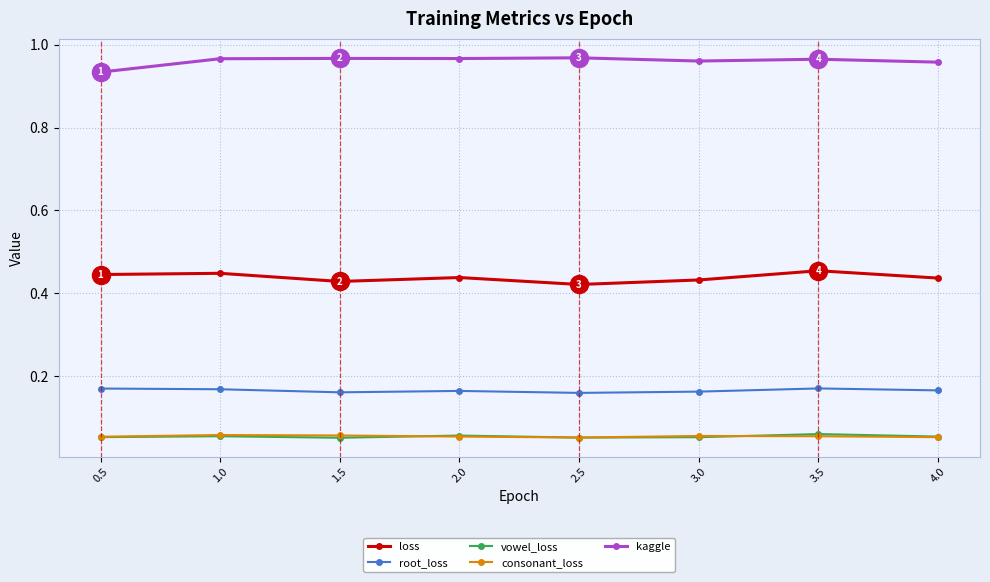

The loss series shows 0.8 at 0.5. True or false?

False